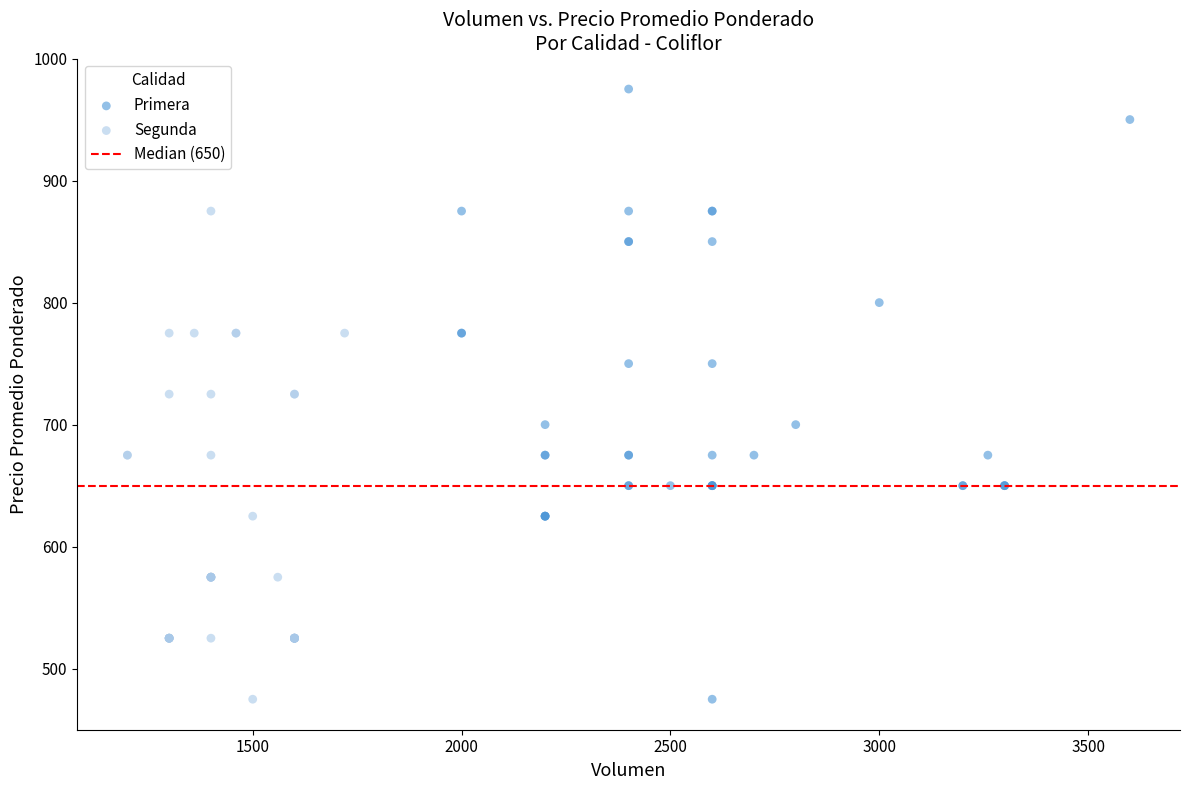

Which series reaches the maximum Y coordinate?

Primera